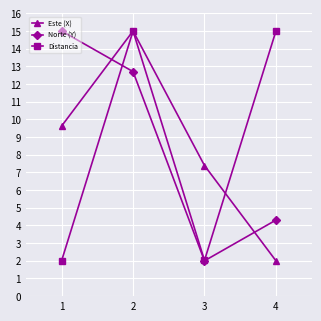

What is the value of the Este (X) point at the 3rd from the left?

7.4